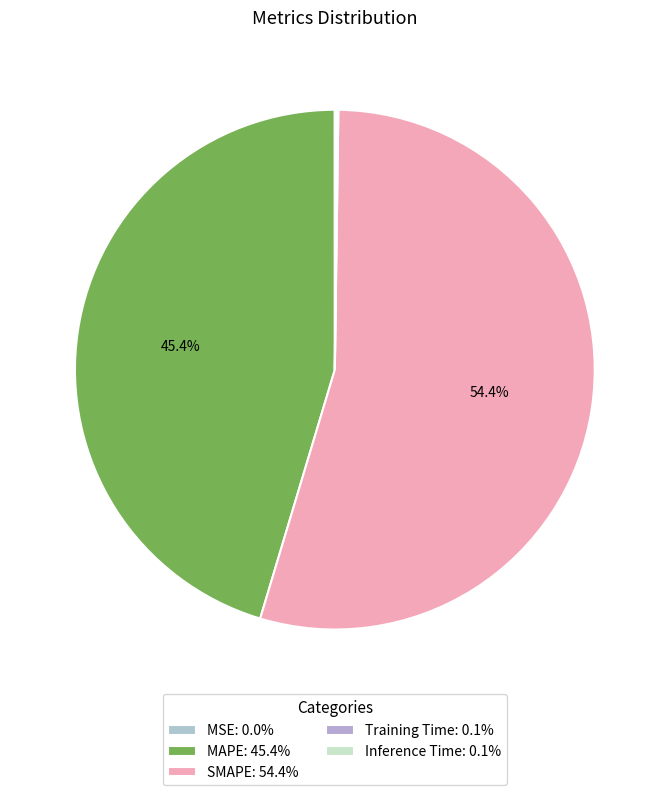

What is the total percentage of Training Time and SMAPE?

54.5%